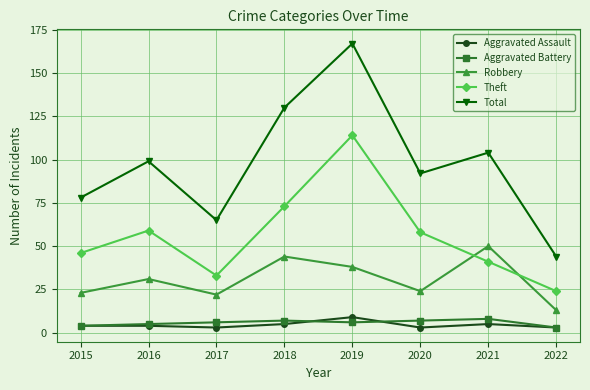

How many data points in Robbery are less than 31?

4